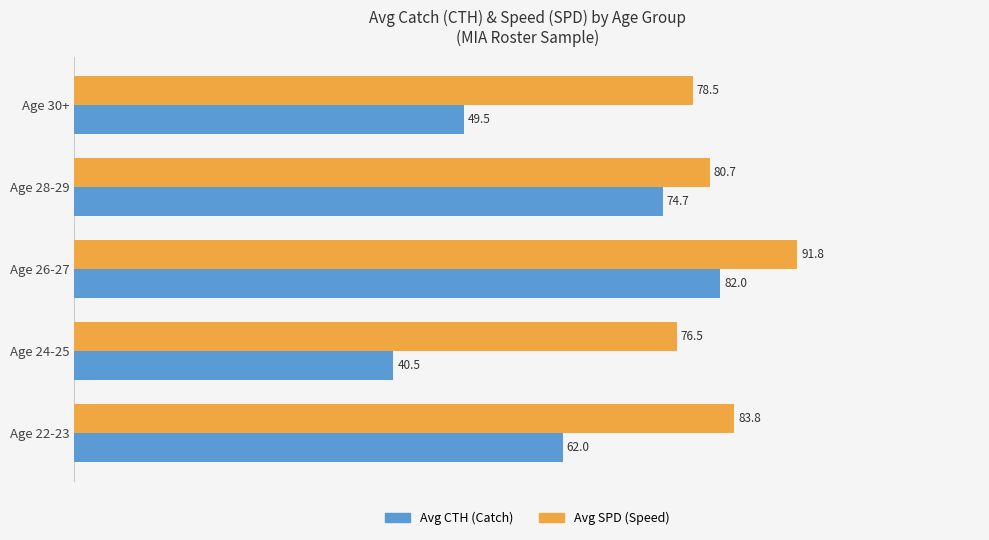

Where is Avg SPD (Speed) nearest to the value 84?

Age 22-23